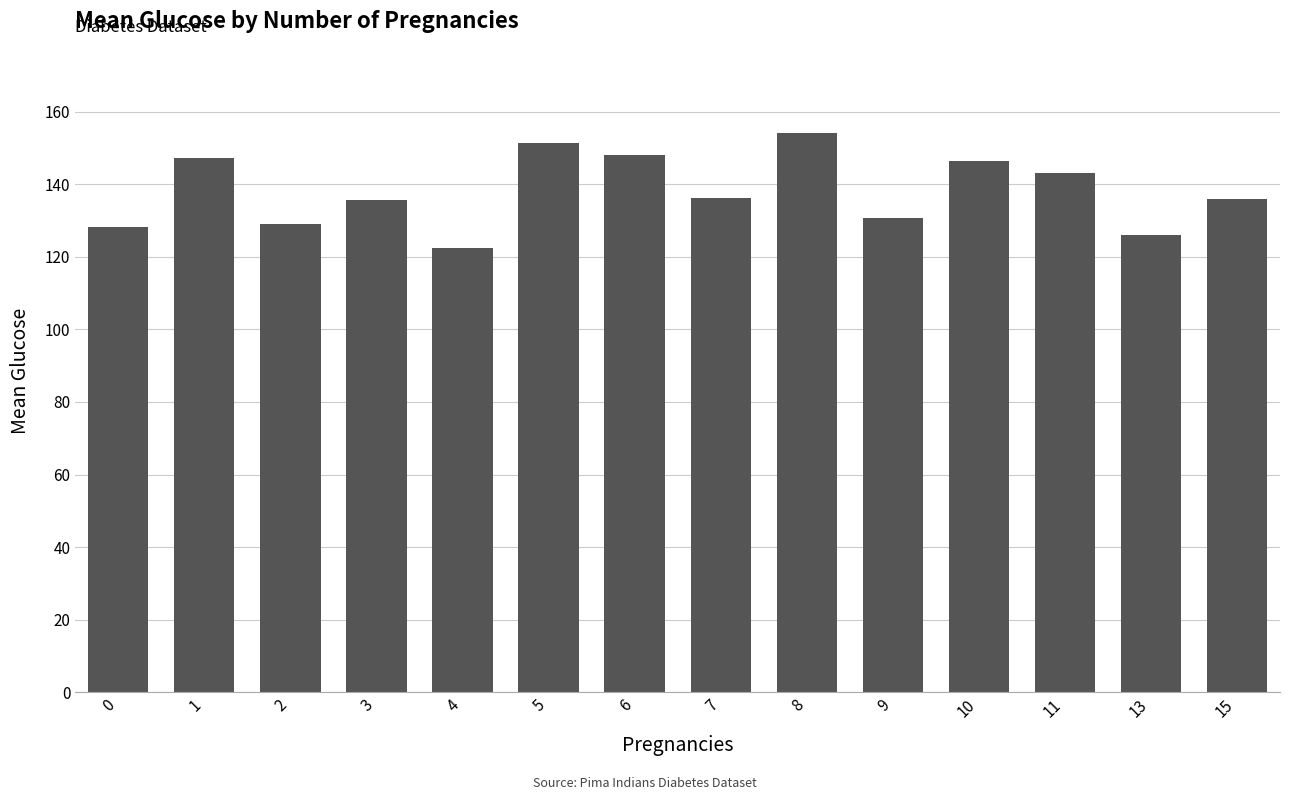

What is the value of the 10th bar from the left?

130.7